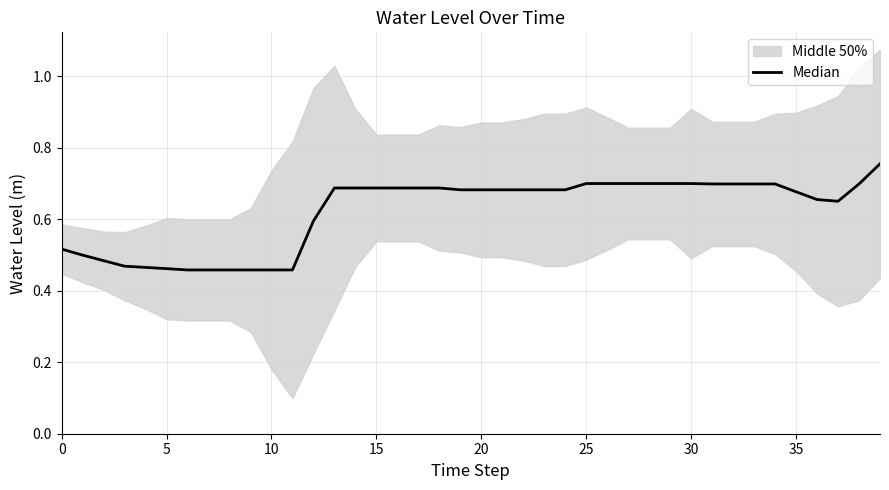

Count the values in the range 0 to 1.

40